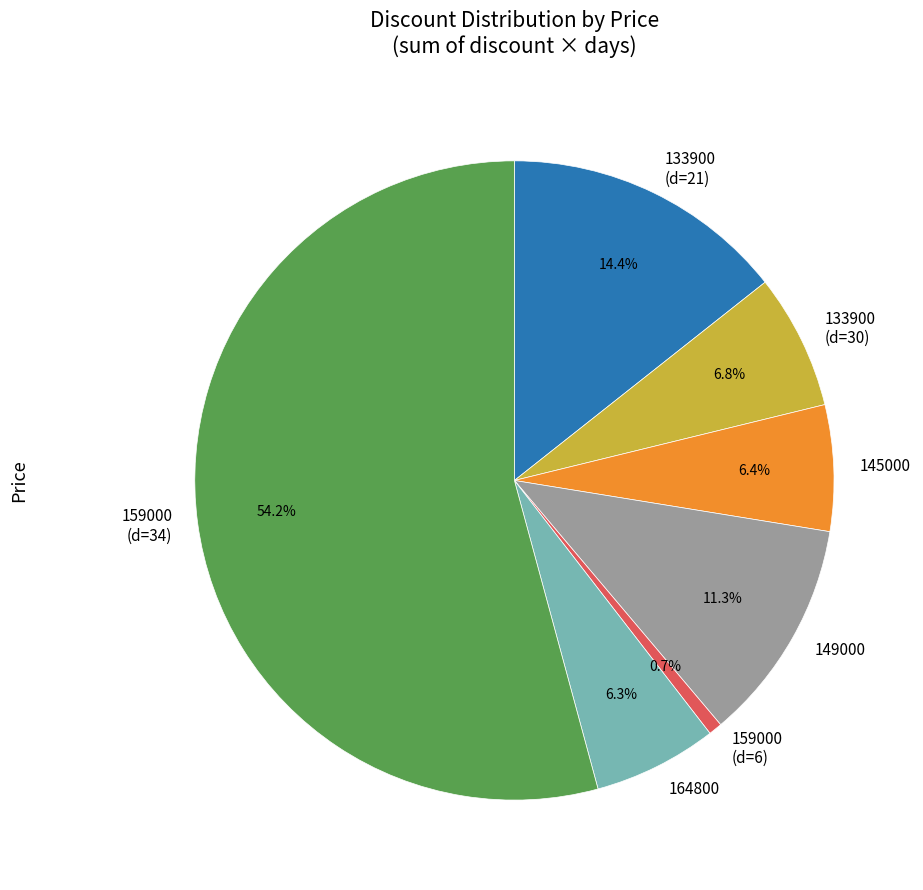

Which category has the biggest portion of the pie?

159000 (d=34)